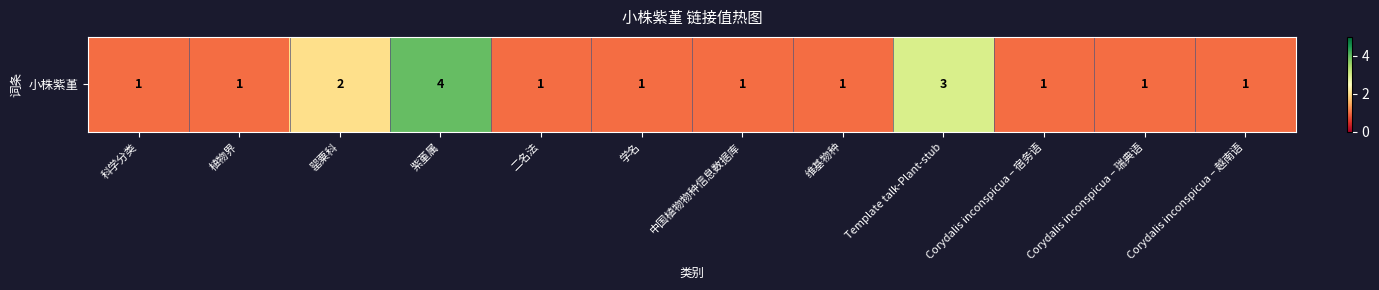

List the labels in order of value, largest first.

紫堇属, Template talk-Plant-stub, 罂粟科, 科学分类, 植物界, 二名法, 学名, 中国植物物种信息数据库, 维基物种, Corydalis inconspicua – 宿务语, Corydalis inconspicua – 瑞典语, Corydalis inconspicua – 越南语